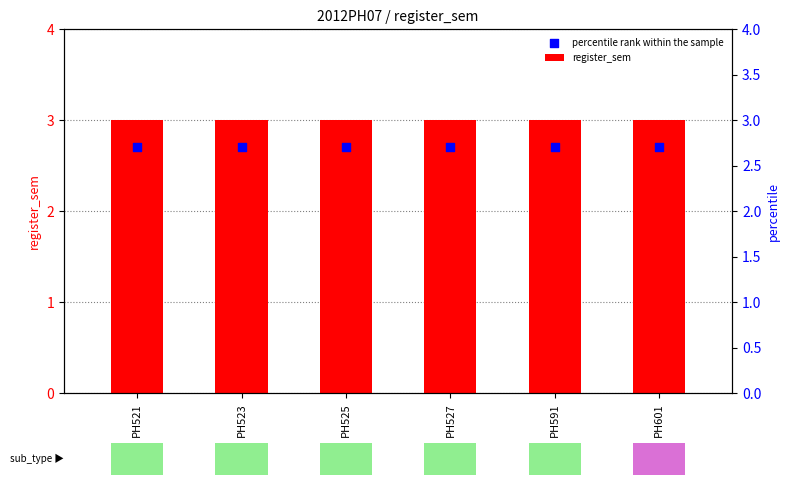

At how many categories does at least one series exceed 2?

6